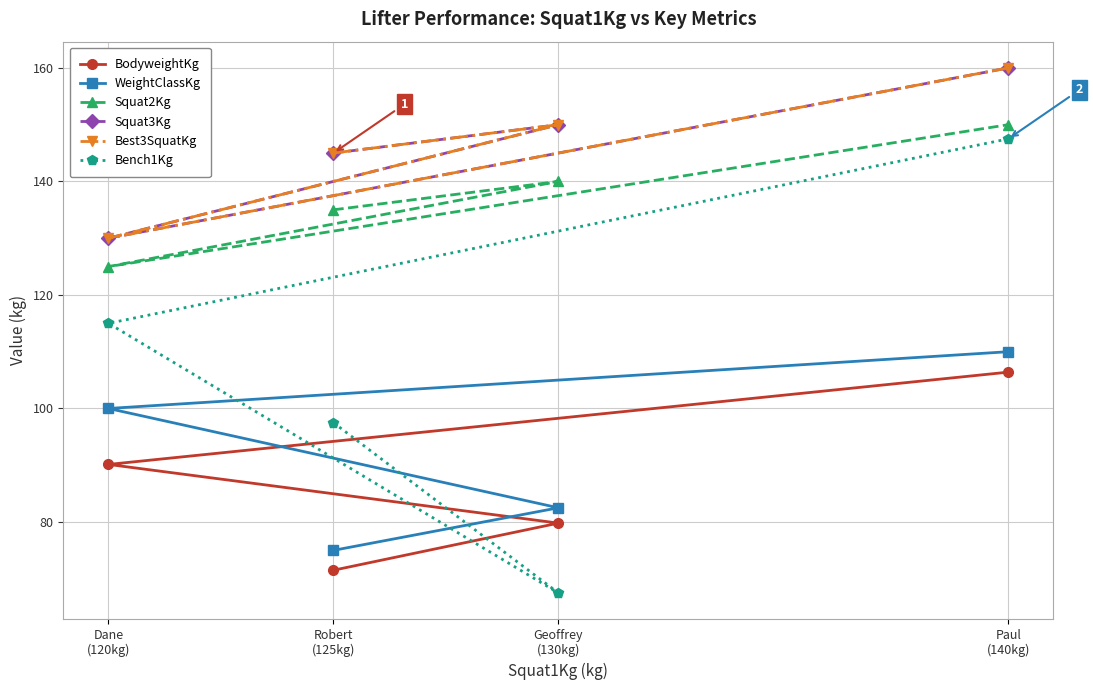

True or false: WeightClassKg and BodyweightKg cross at least once.

False